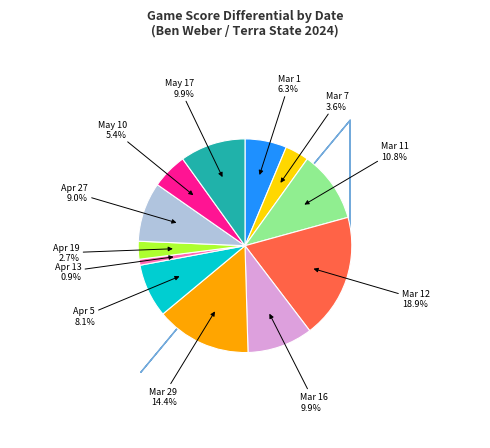

Is there a majority slice in this chart?

No